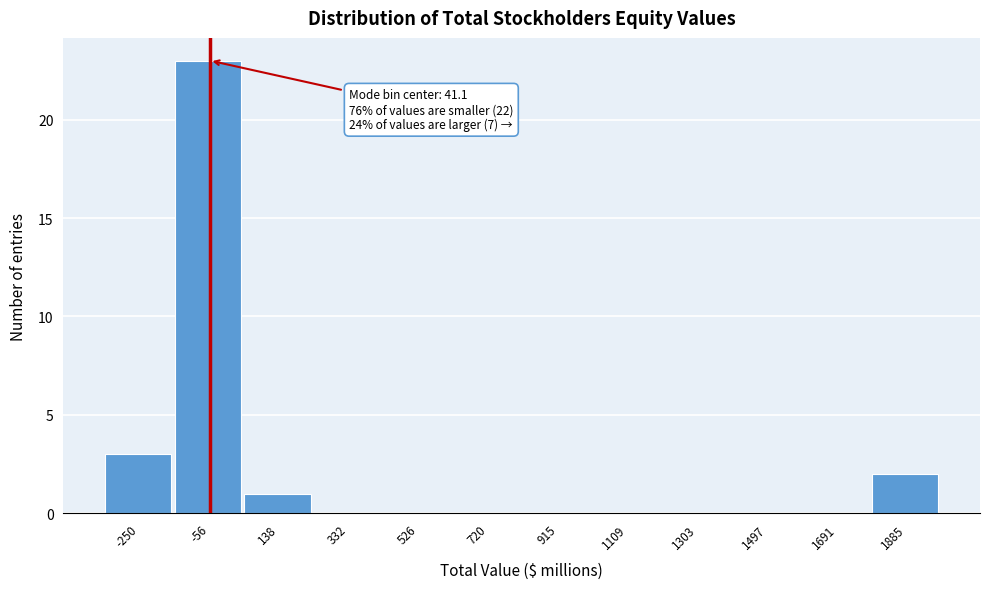

Reading right to left, transcribe all the data shown in this chart.

1885=2	1691=0	1497=0	1303=0	1109=0	915=0	720=0	526=0	332=0	138=1	-56=23	-250=3